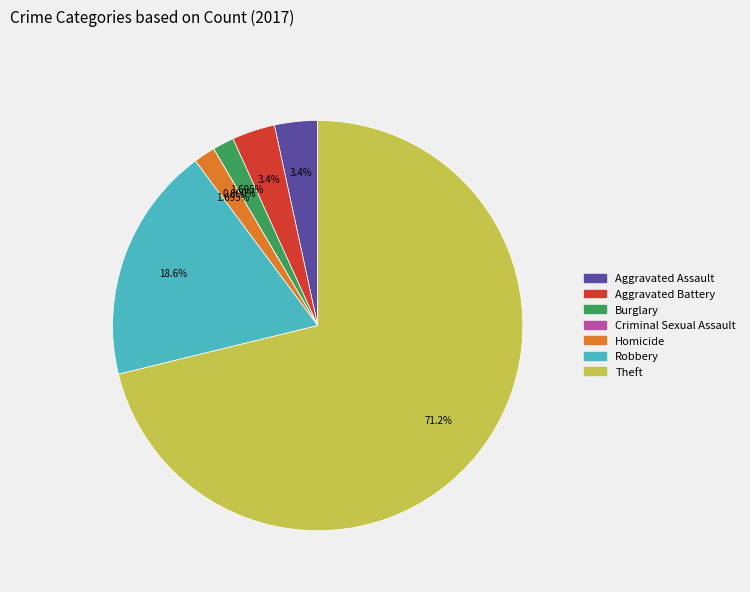

The Burglary slice represents 2% of the pie. True or false?

True